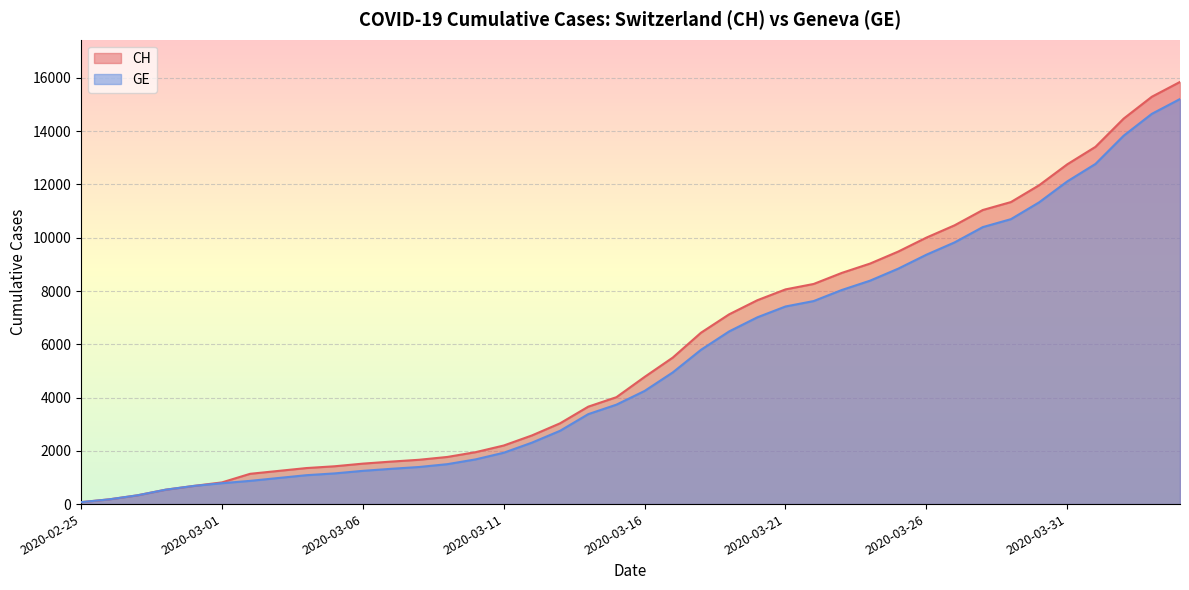

List the labels in order of CH value, smallest first.

2020-02-25, 2020-02-26, 2020-02-27, 2020-02-28, 2020-02-29, 2020-03-01, 2020-03-02, 2020-03-03, 2020-03-04, 2020-03-05, 2020-03-06, 2020-03-07, 2020-03-08, 2020-03-09, 2020-03-10, 2020-03-11, 2020-03-12, 2020-03-13, 2020-03-14, 2020-03-15, 2020-03-16, 2020-03-17, 2020-03-18, 2020-03-19, 2020-03-20, 2020-03-21, 2020-03-22, 2020-03-23, 2020-03-24, 2020-03-25, 2020-03-26, 2020-03-27, 2020-03-28, 2020-03-29, 2020-03-30, 2020-03-31, 2020-04-01, 2020-04-02, 2020-04-03, 2020-04-04